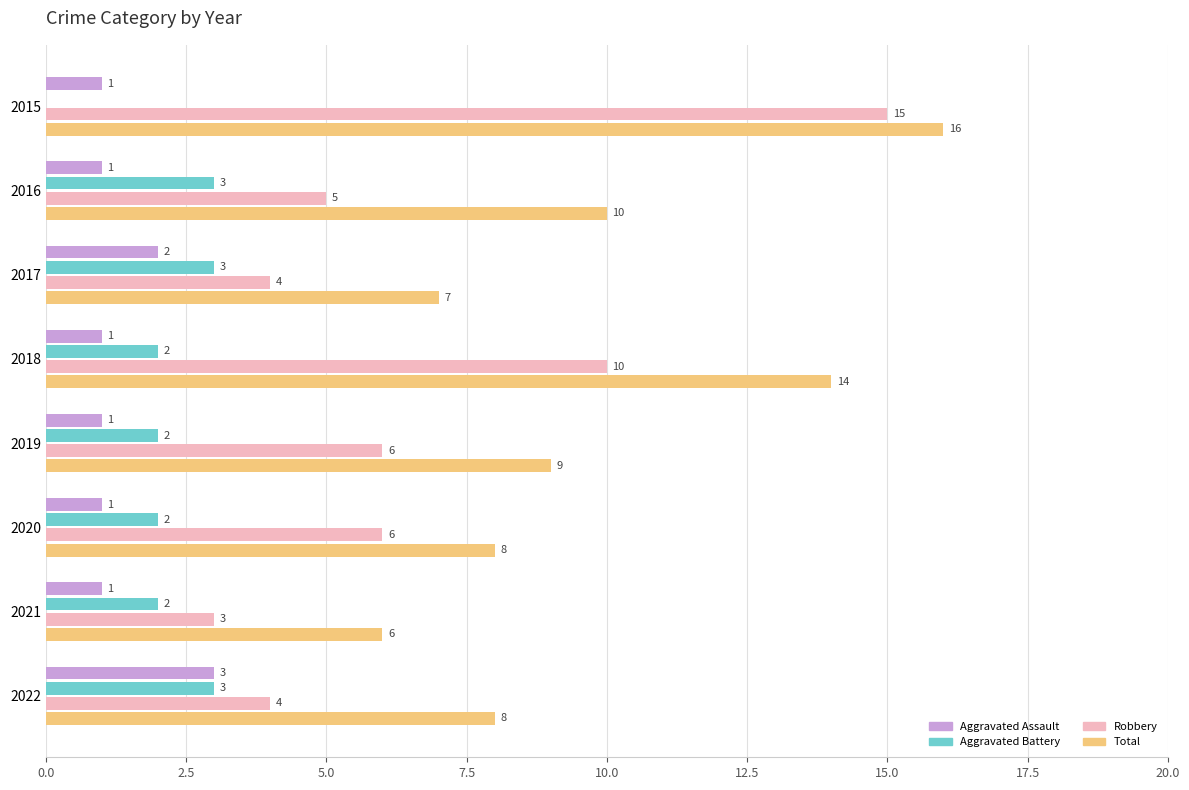

Which series has the widest spread of values?

Robbery